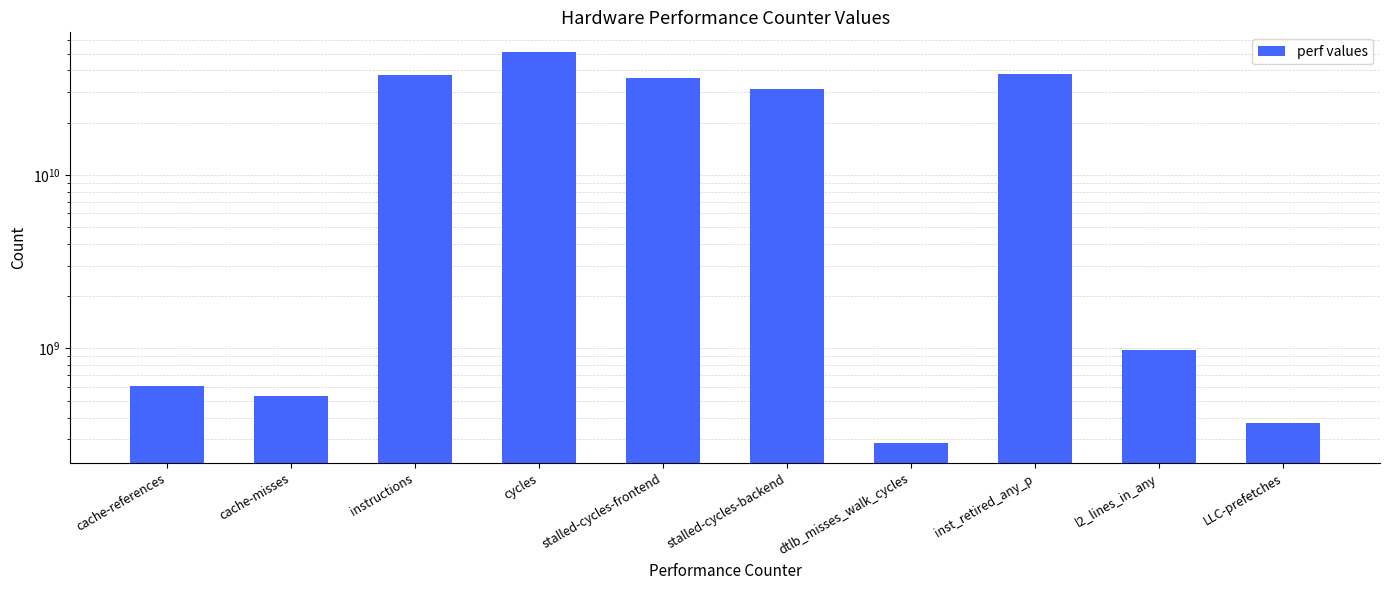

What is the ratio of the value at cache-misses to the value at cache-references?

0.9